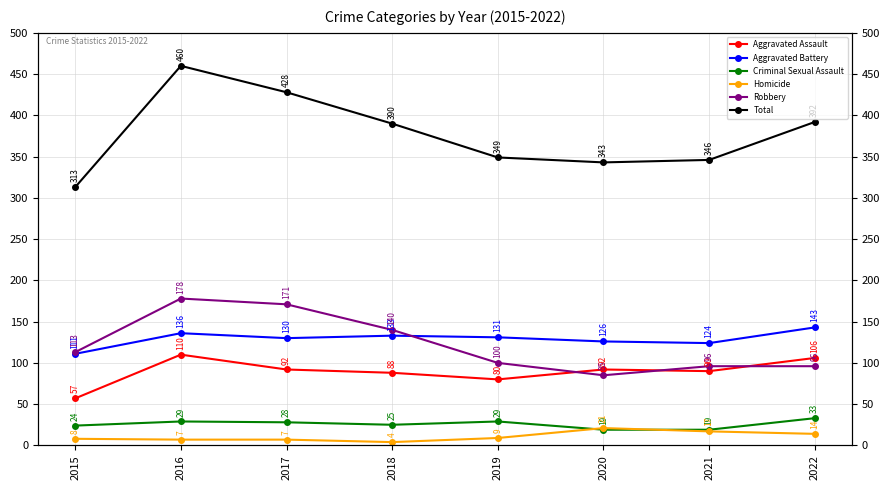

Count the number of categories in the chart.

8